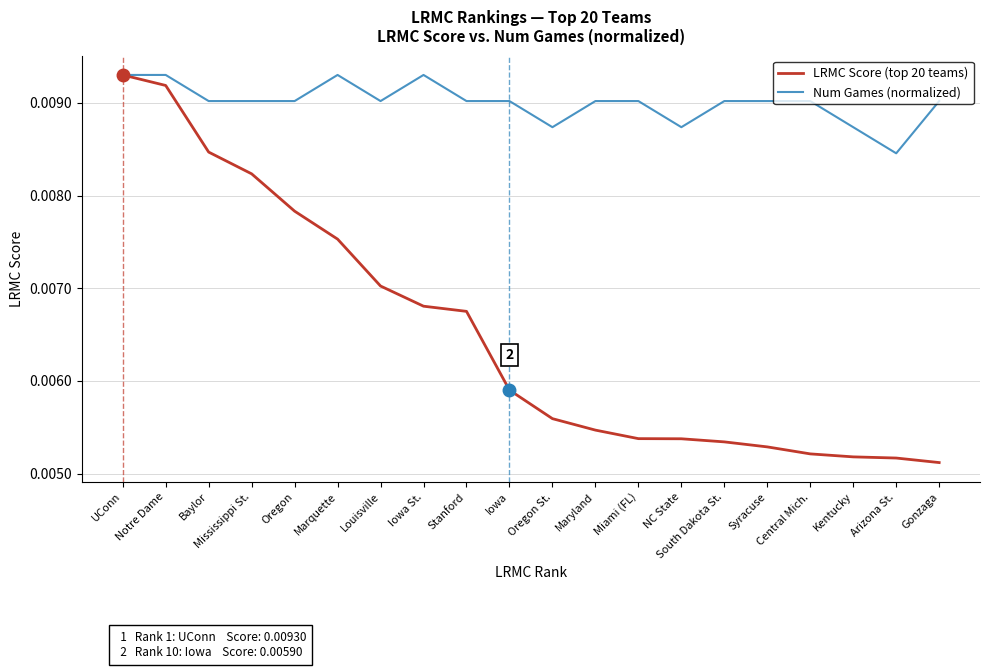

What are all the series names shown in the legend?

LRMC Score (top 20 teams), Num Games (normalized)